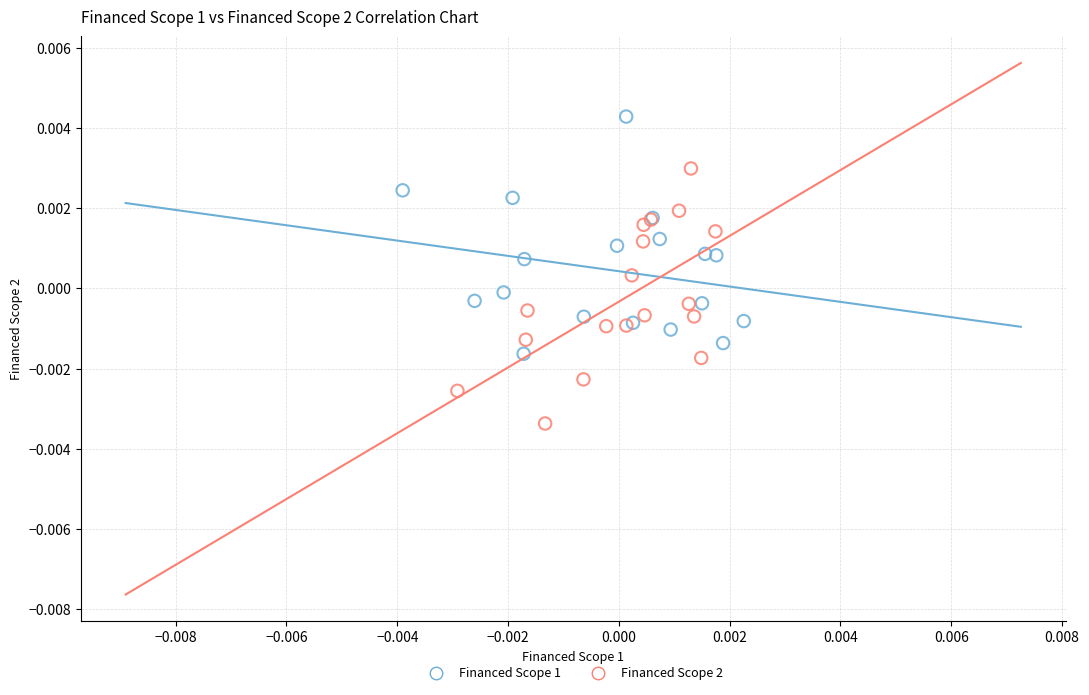

Which series reaches the minimum Y coordinate?

Financed Scope 2